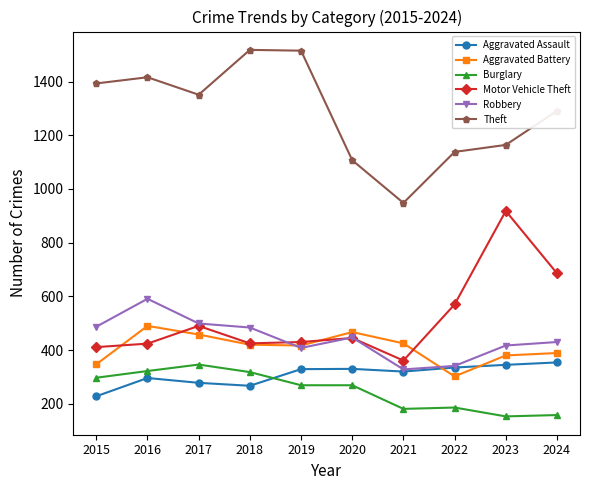

Which series changed the most between 2020 and 2024?

Motor Vehicle Theft